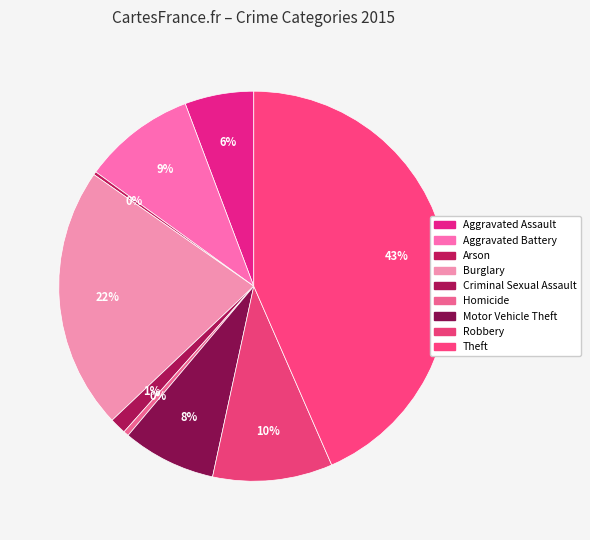

Between Homicide and Theft, which is larger?

Theft